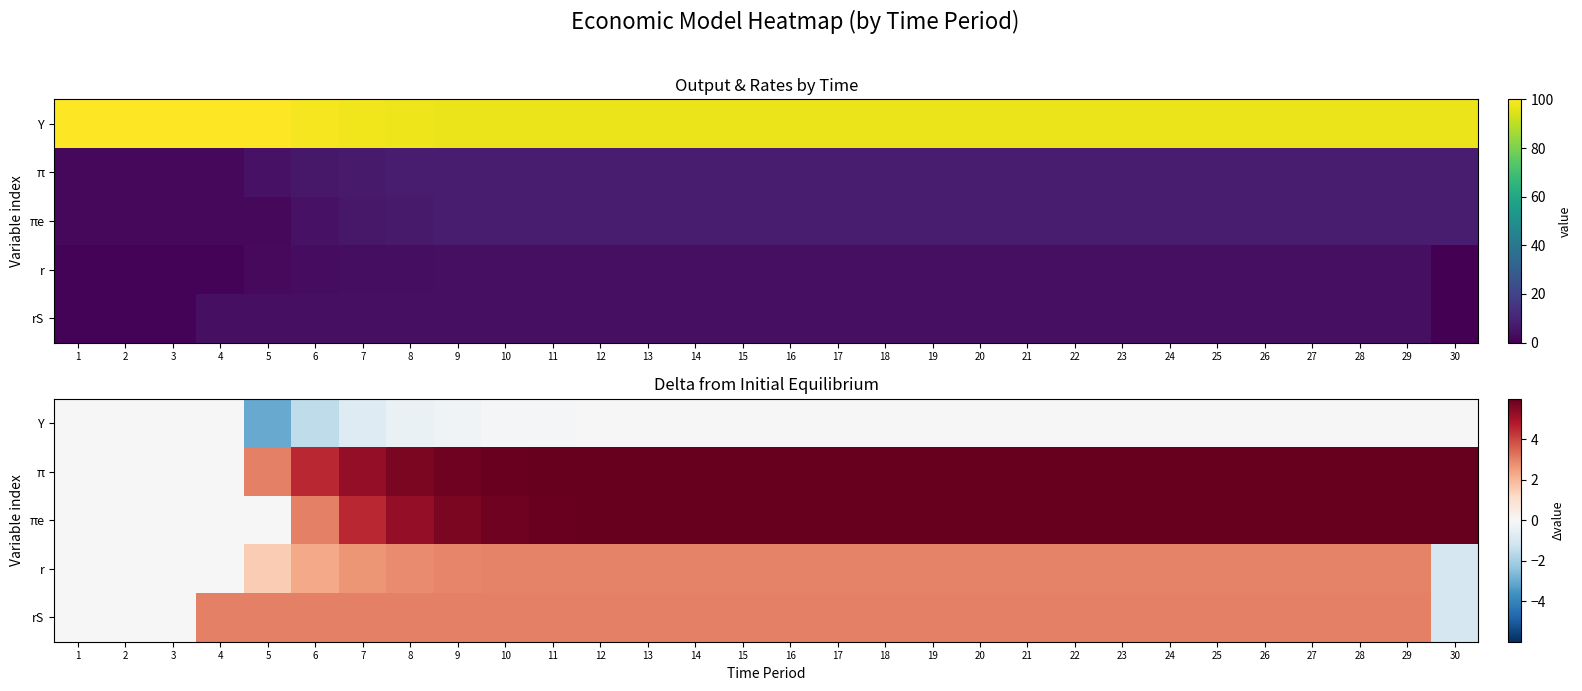

Which series changed the most between 1 and 4?

rS